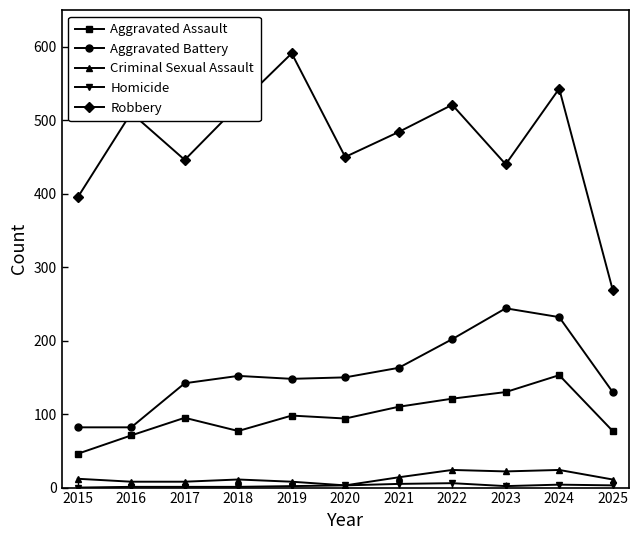

At which label does Aggravated Assault reach its peak?

2024